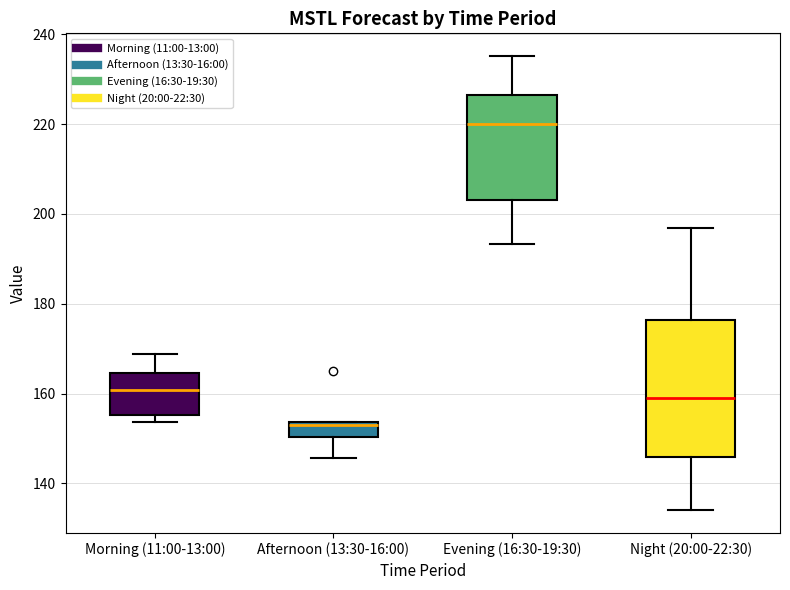

Reading left to right, transcribe this box plot: for each box, give where its median line is, the range the box spans, and where its two whiskers end, as read against the y-axis. The values are not printed on the chart, so give them approximately, as read against the axis.

Morning (11:00-13:00): median 160, box 156 to 164, whiskers 154 to 168
Afternoon (13:30-16:00): median 154 (just below the box's upper edge), box 150 to 154, whiskers 146 to 154
Evening (16:30-19:30): median 220, box 204 to 226, whiskers 194 to 236
Night (20:00-22:30): median 158, box 146 to 176, whiskers 134 to 196